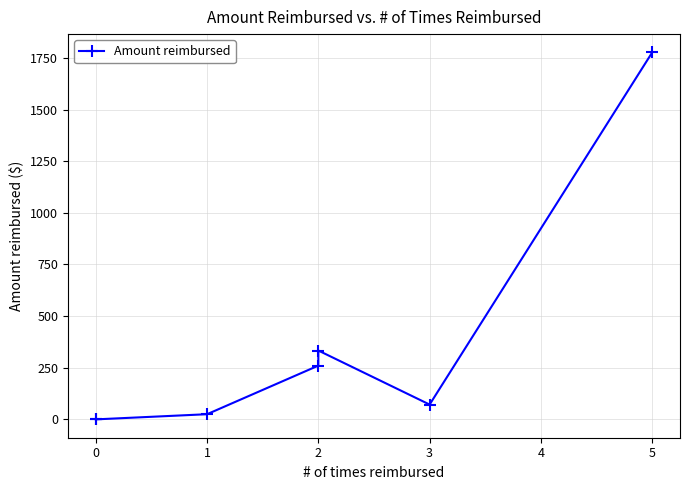

Reading left to right, what are all the values shown in this chart?

0.0	0.0	25.0	260.2	333.3	71.7	1776.4